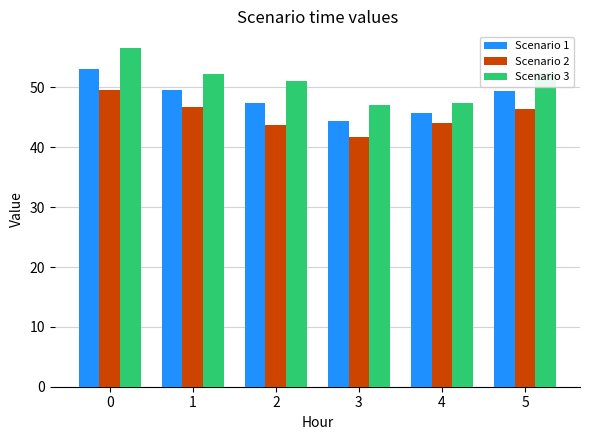

What is the average value of the Scenario 1 series?

48.3